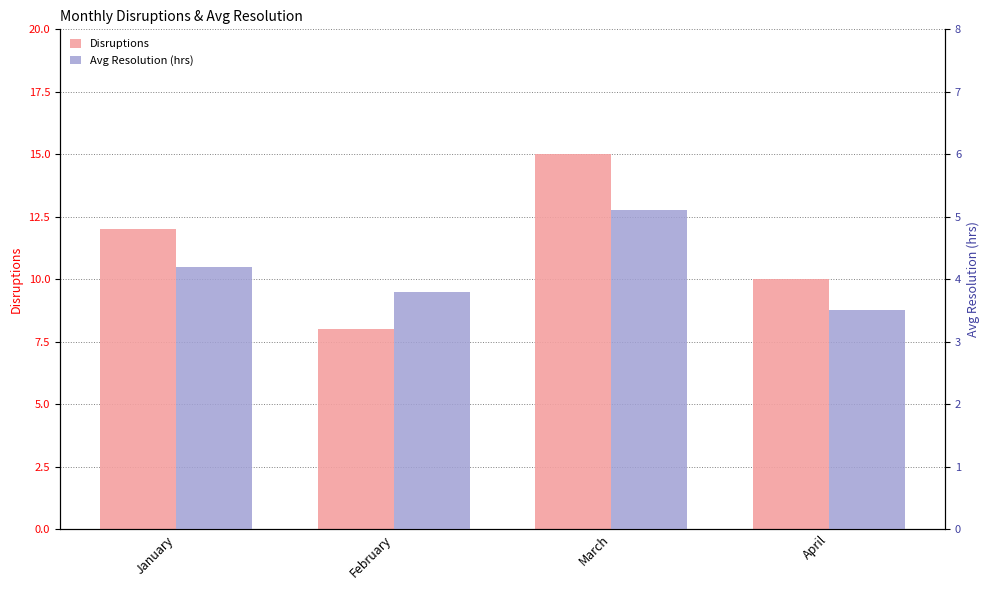

What is the sum of all Avg Resolution (hrs) values?

16.6